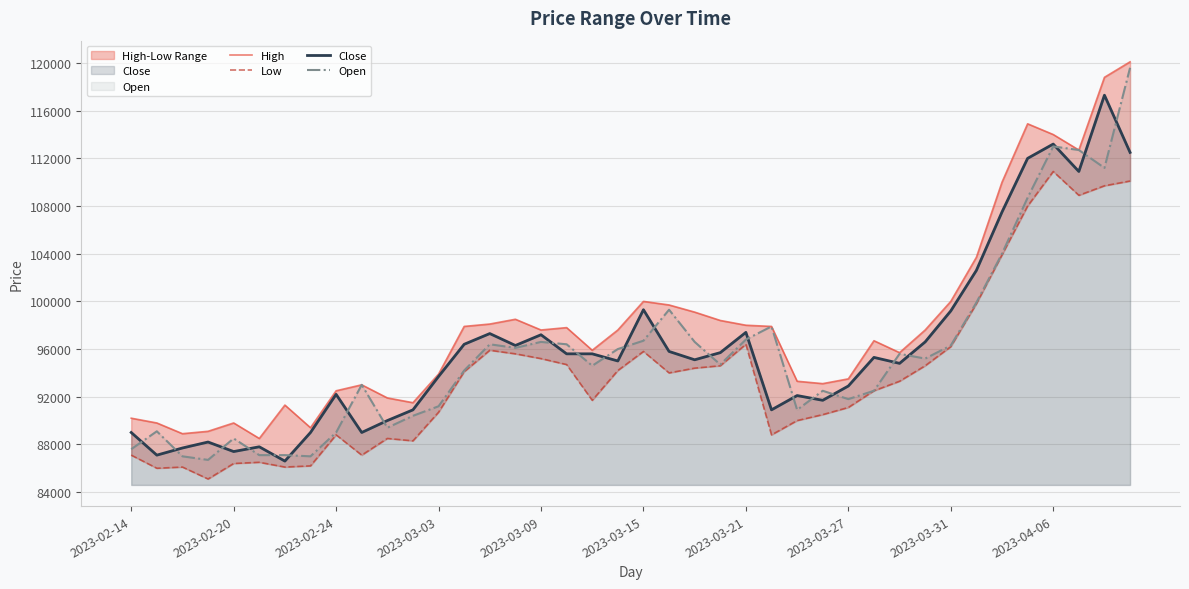

The value of Close at 2023-03-31 is 55023. True or false?

False